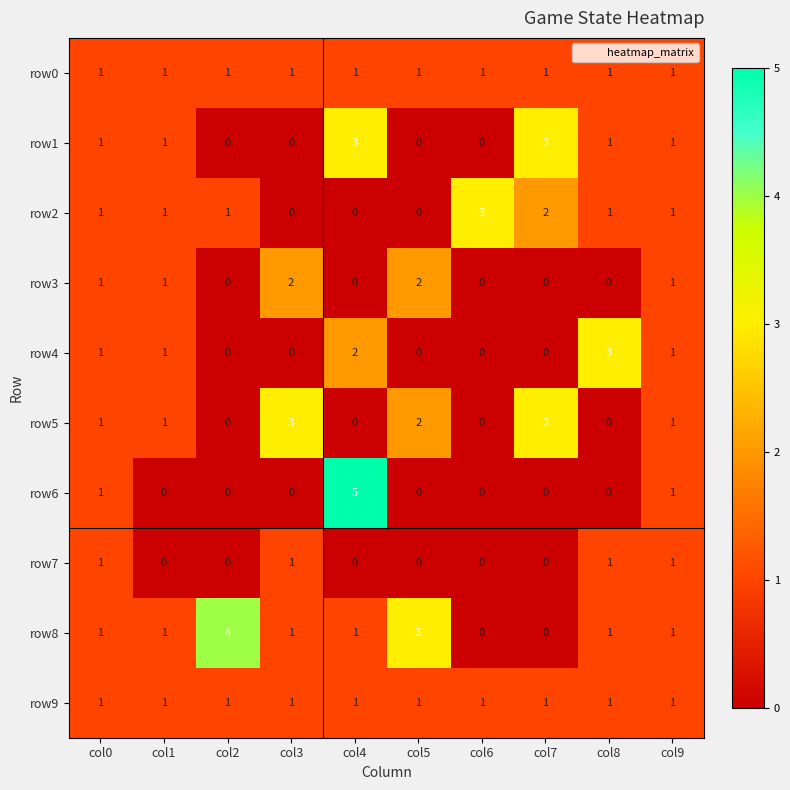

Is the value of row9 at col9 greater than the value of row6 at col7?

Yes